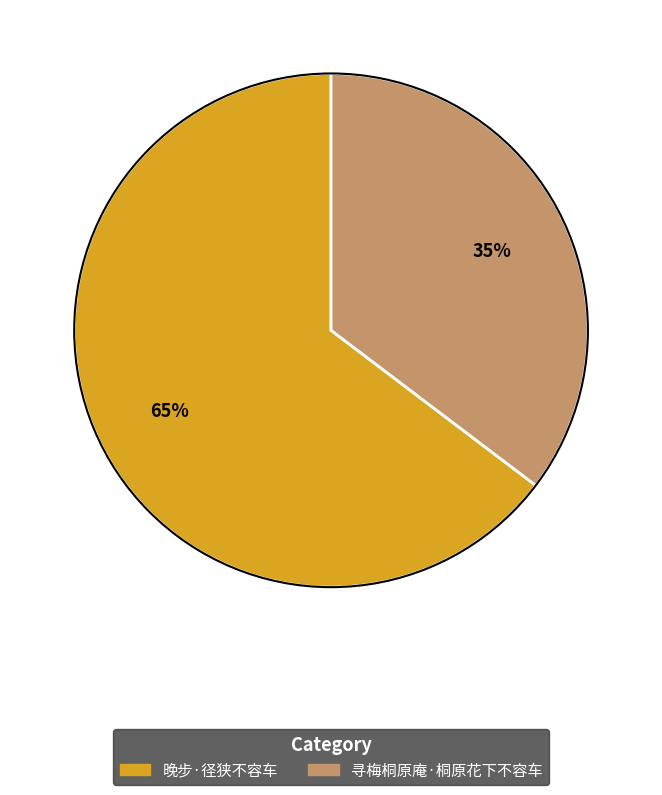

How many slices are in this pie chart?

2